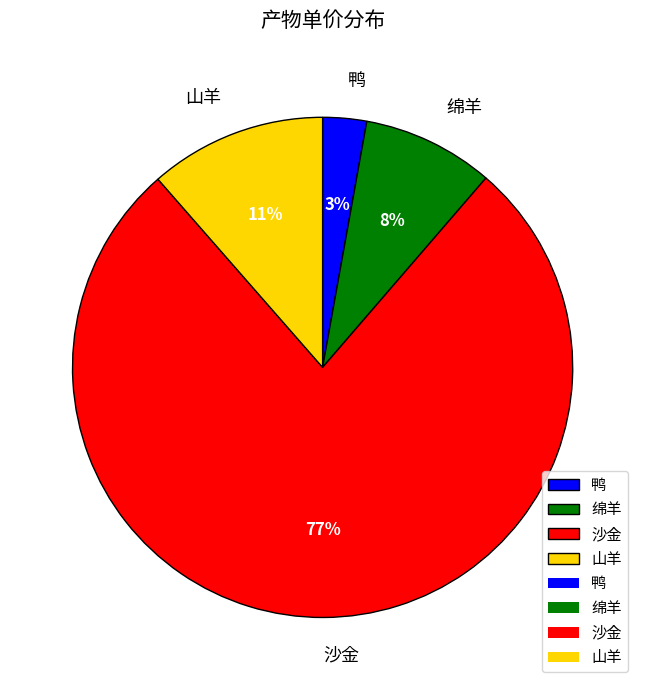

Which slice is the smallest?

鸭